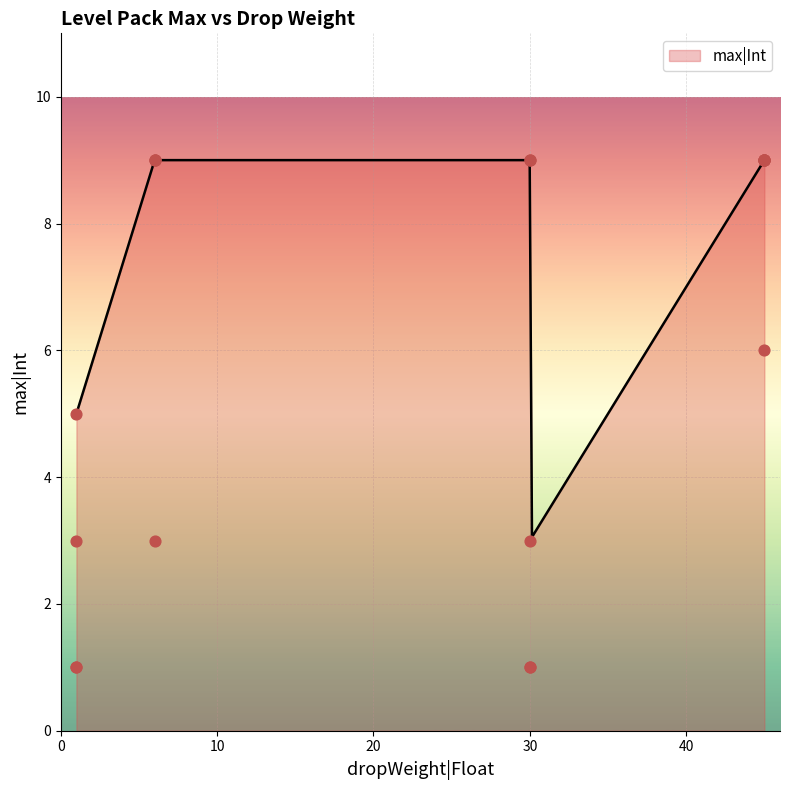

What is the ratio of the value at 45 to the value at 30?

6.0